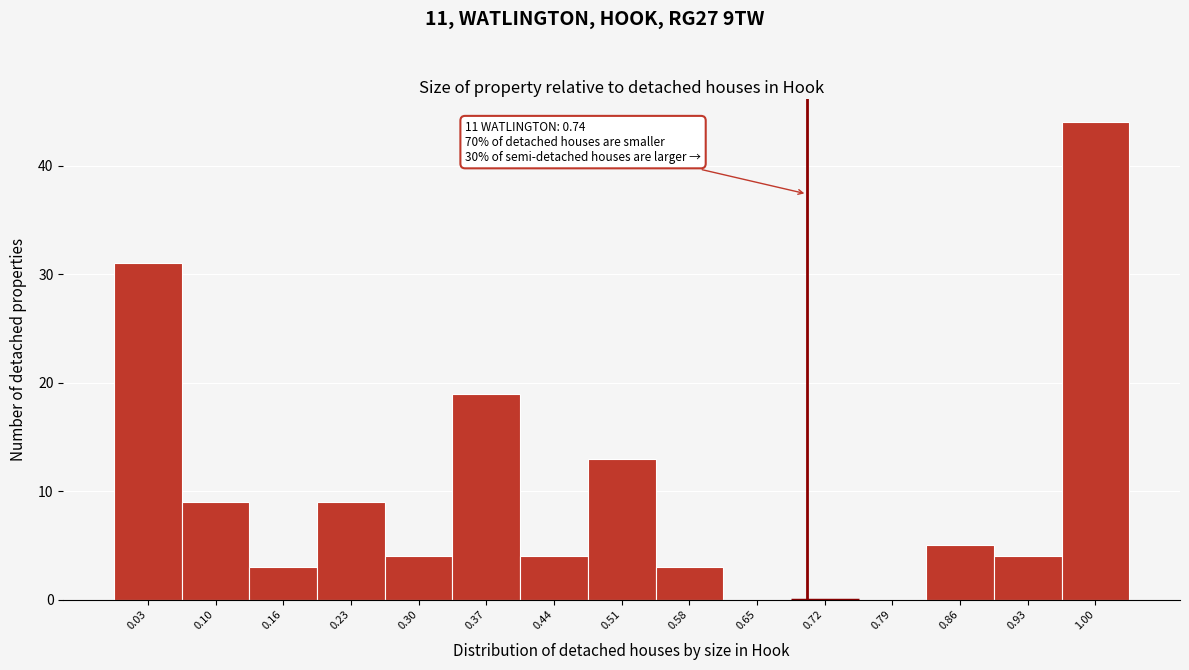

Reading left to right, what are all the values shown in this chart?

0.03=31	0.10=9	0.16=3	0.23=9	0.30=4	0.37=19	0.44=4	0.51=13	0.58=3	0.65=0	0.72=0	0.79=0	0.86=5	0.93=4	1.00=44